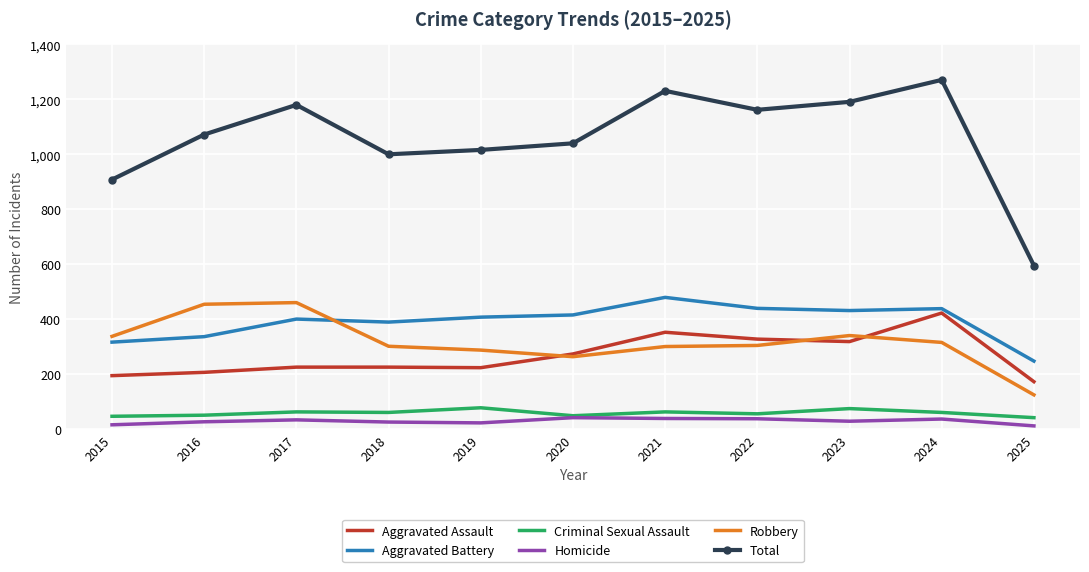

Is the value of Total at 2022 greater than the value of Robbery at 2015?

Yes